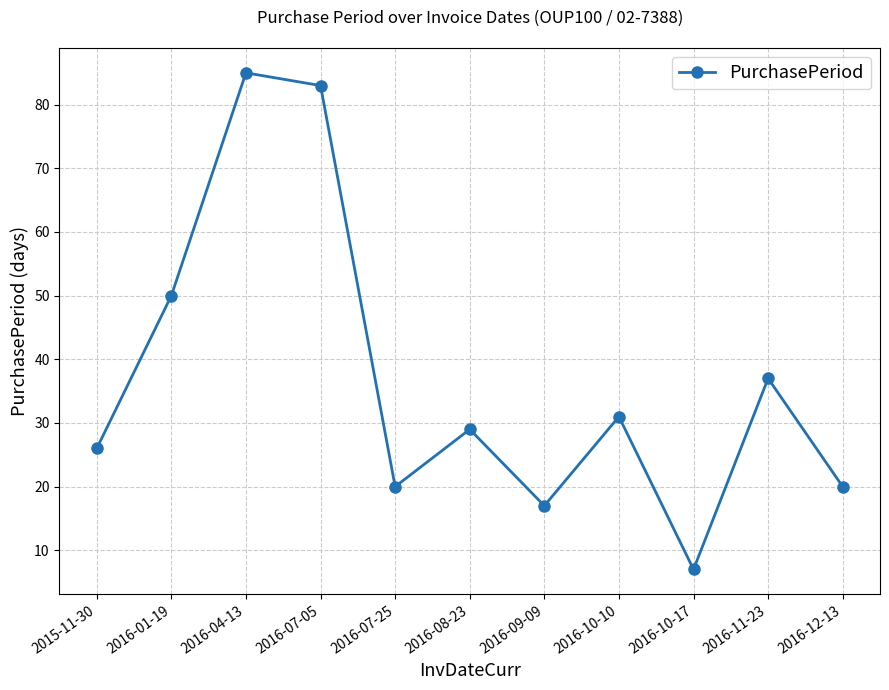

At which label is the value closest to 46?

2016-01-19